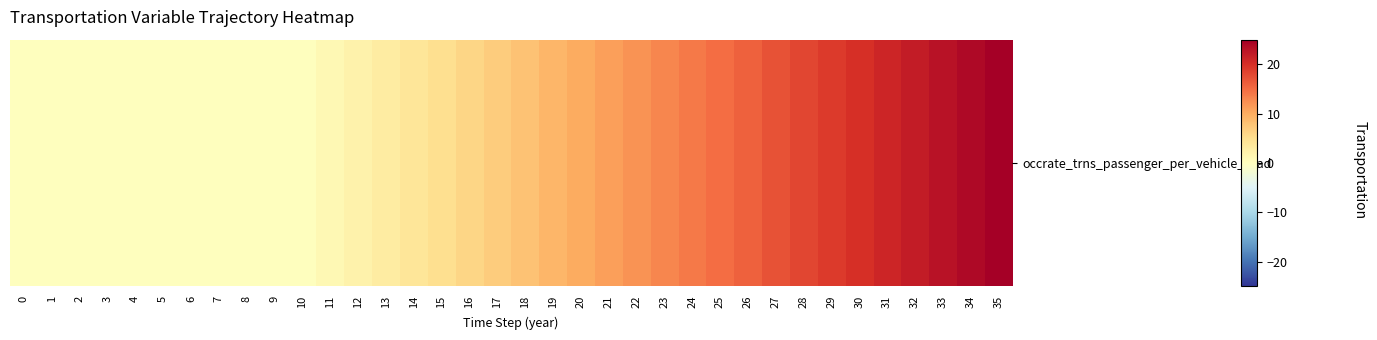

List the labels in order of value, largest first.

35, 34, 33, 32, 31, 30, 29, 28, 27, 26, 25, 24, 23, 22, 21, 20, 19, 18, 17, 16, 15, 14, 13, 12, 11, 0, 1, 2, 3, 4, 5, 6, 7, 8, 9, 10